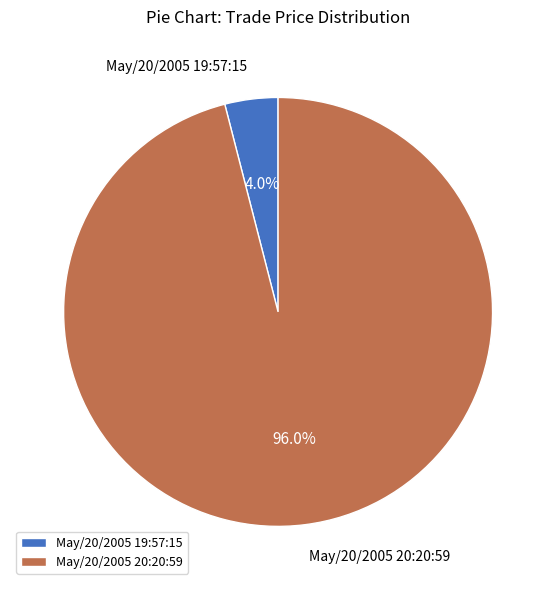

Do May/20/2005 19:57:15 and May/20/2005 20:20:59 together represent more than half of the pie?

Yes